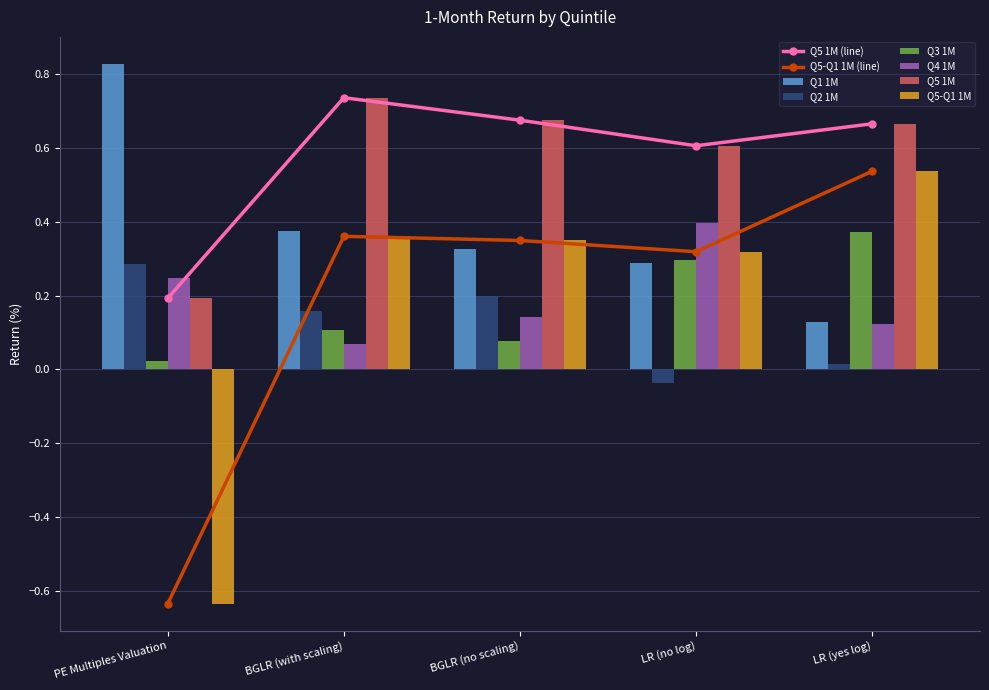

List the labels in order of Q1 1M value, smallest first.

LR (yes log), LR (no log), BGLR (no scaling), BGLR (with scaling), PE Multiples Valuation